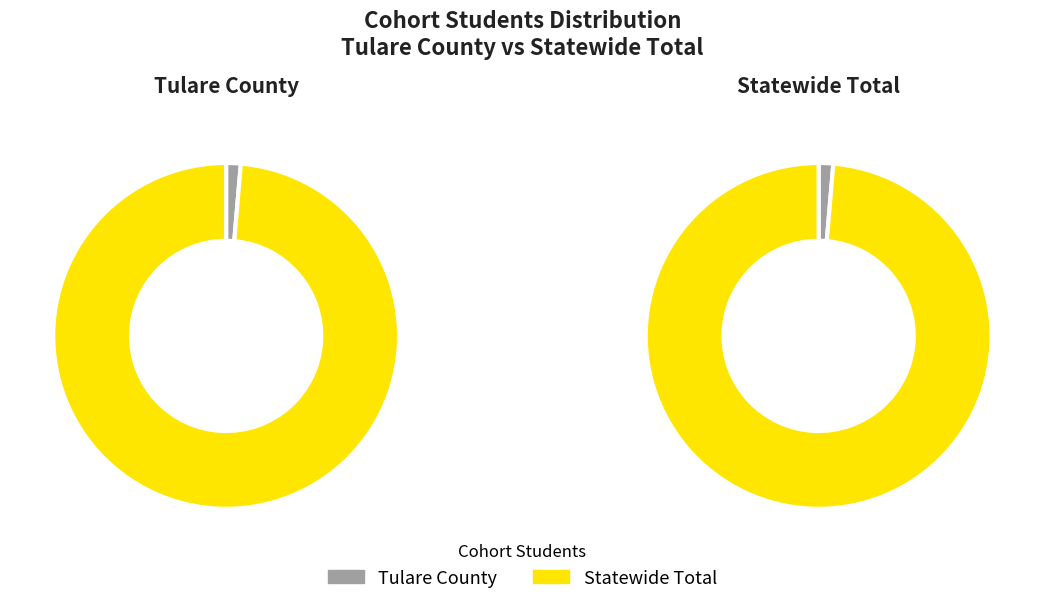

What percentage do Statewide Total and Tulare County together represent?

100.0%